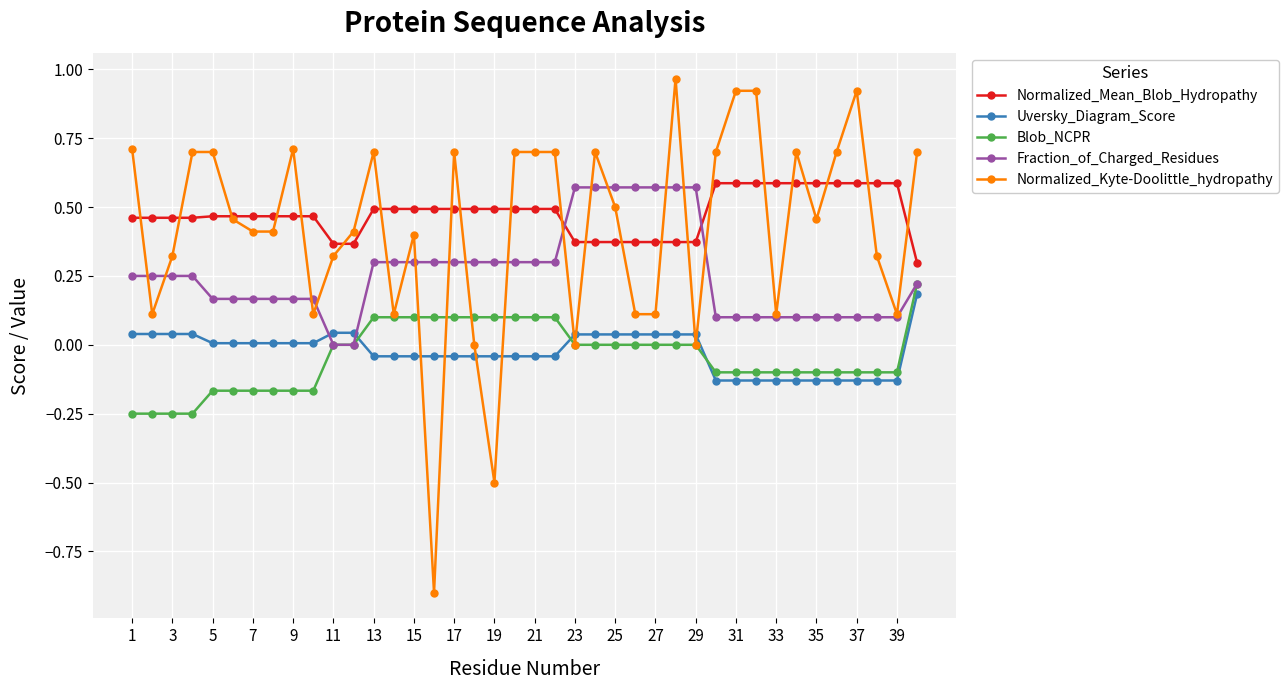

True or false: Uversky_Diagram_Score and Normalized_Mean_Blob_Hydropathy intersect in this chart.

False